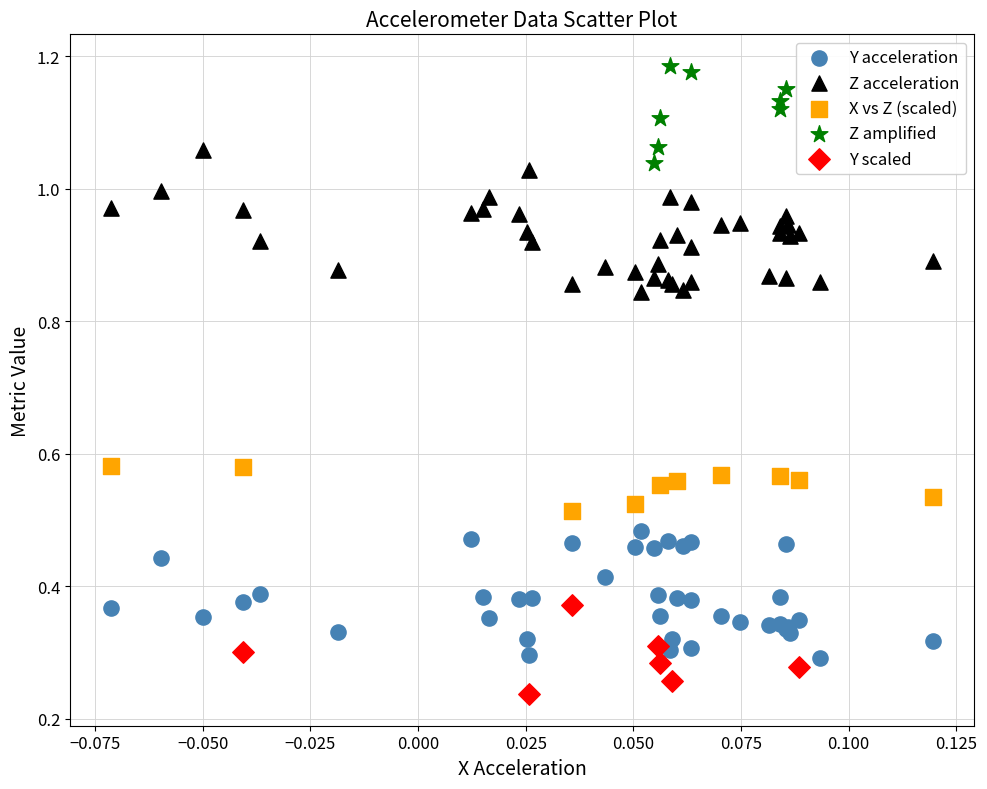

Which series reaches the minimum Y coordinate?

Y scaled